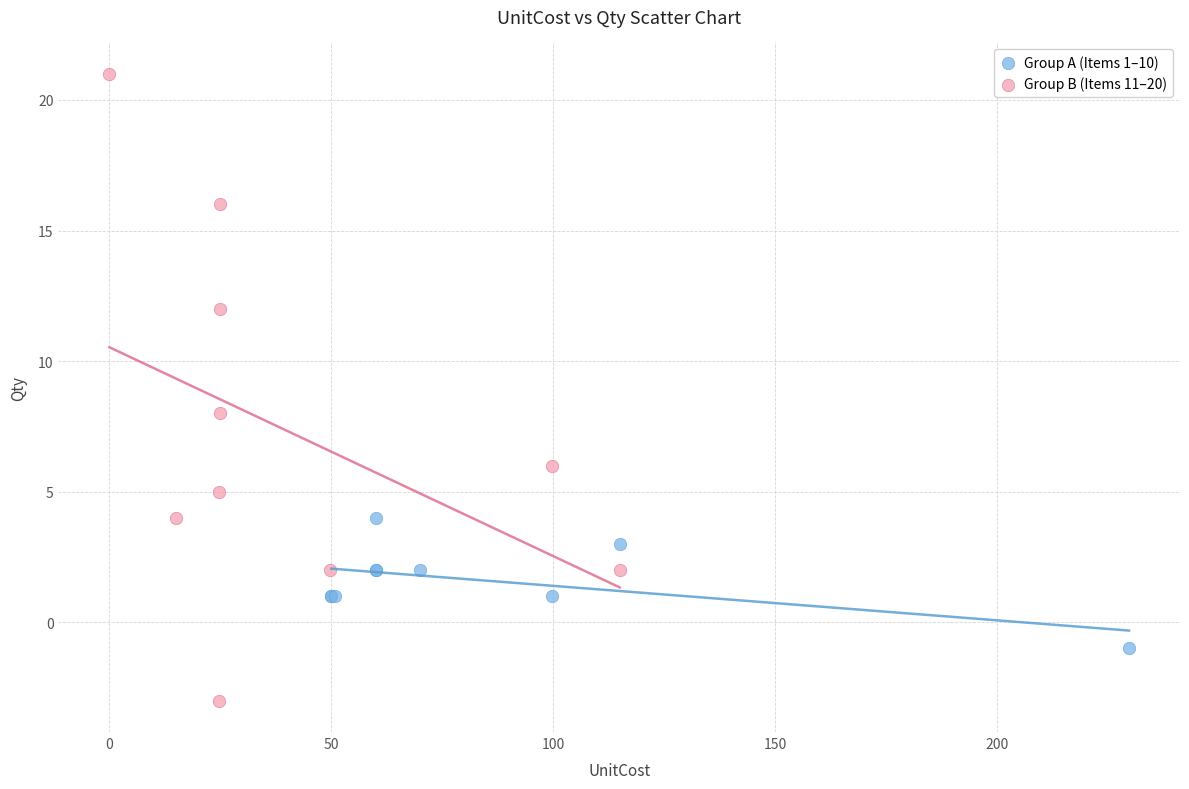

Which series has the widest spread of Y values?

Group B (Items 11–20)